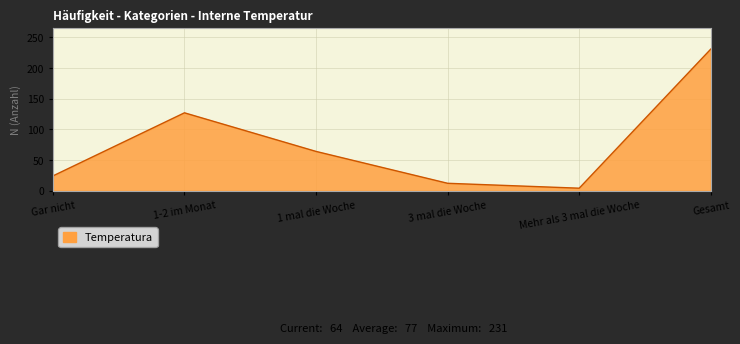

What position from the right is Gar nicht?

6